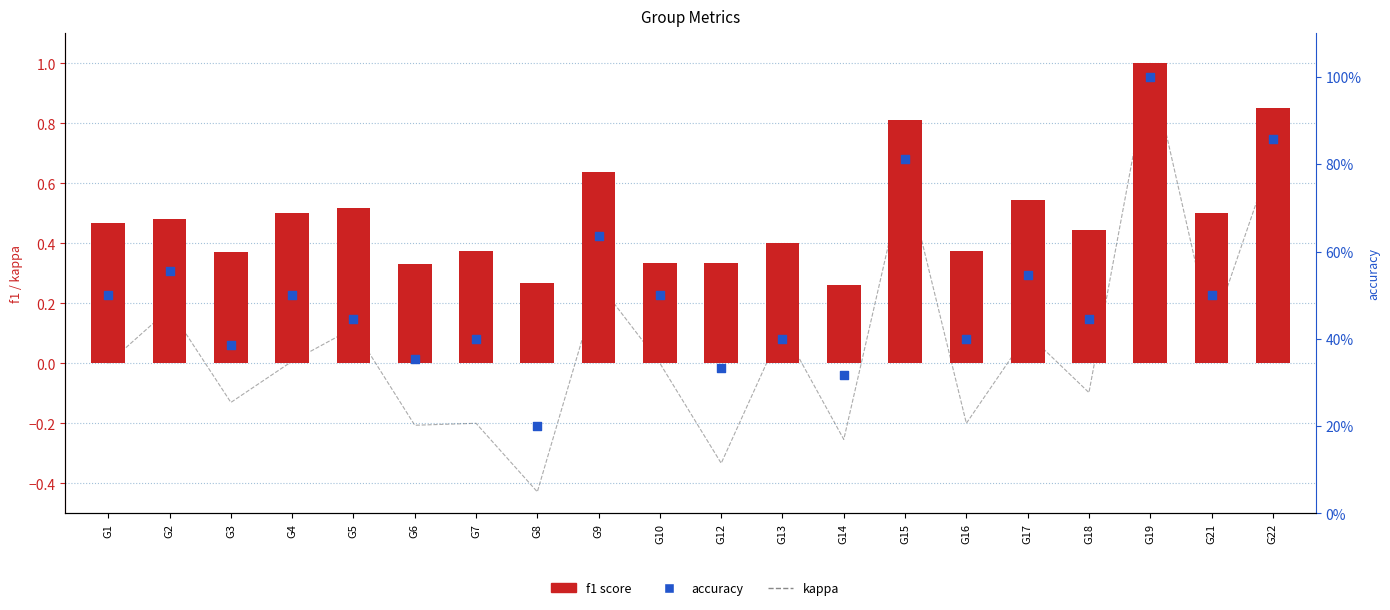

What are all the series names shown in the legend?

kappa, f1 score, accuracy